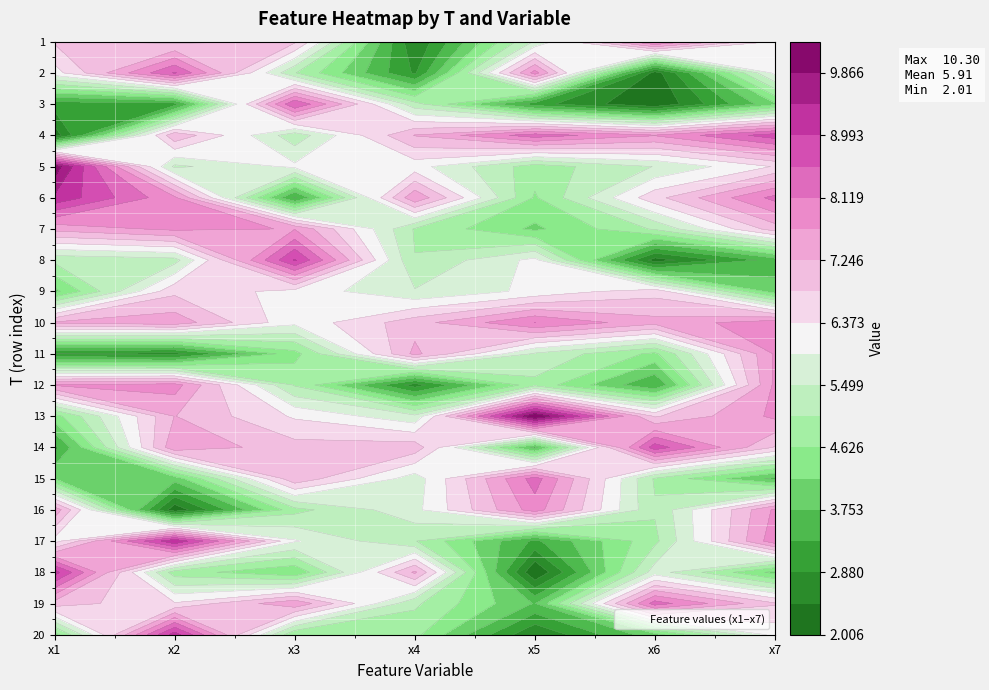

What is the spread (max minus min) of values at 5?

8.3